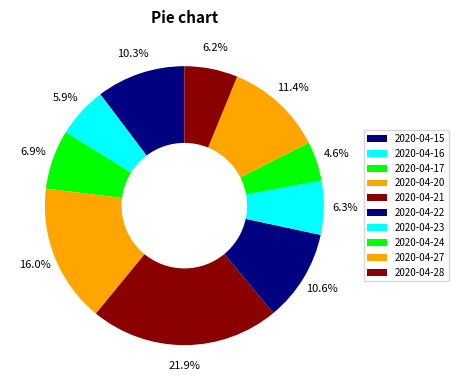

Is 2020-04-24 the majority of the pie?

No